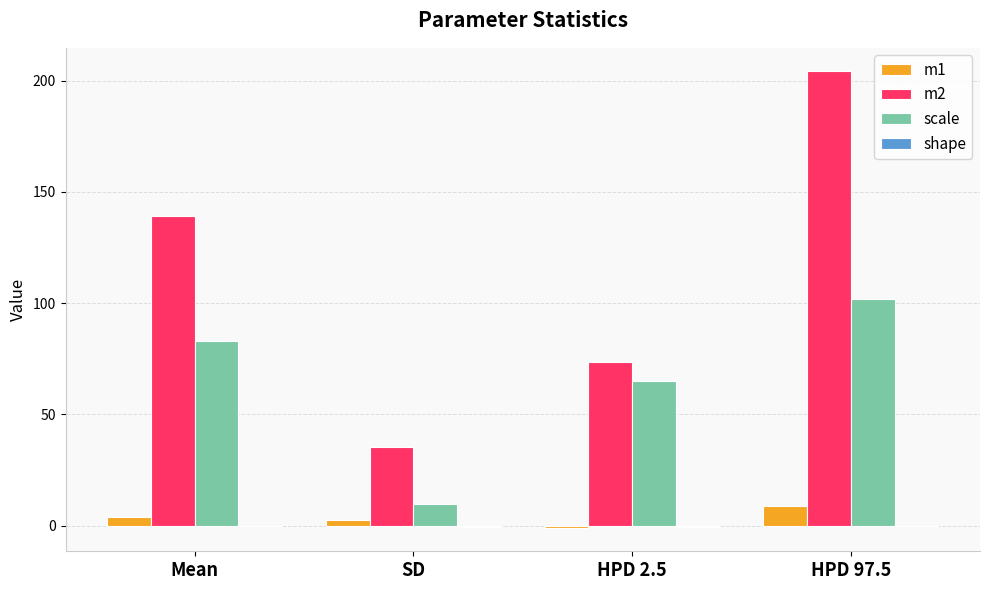

What is the average value of the m2 series?

113.1